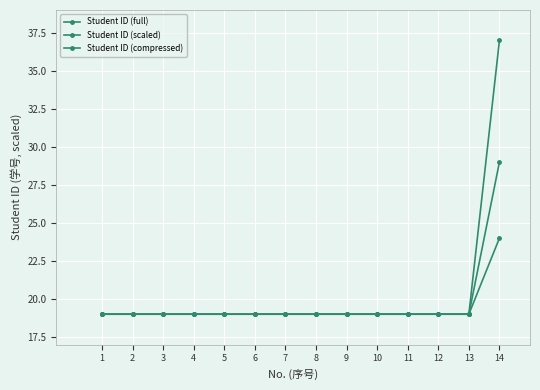

How many lines are shown in the chart?

3